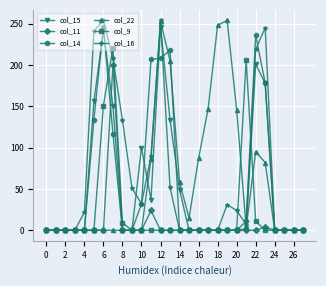

What is the maximum value shown in the chart?

254